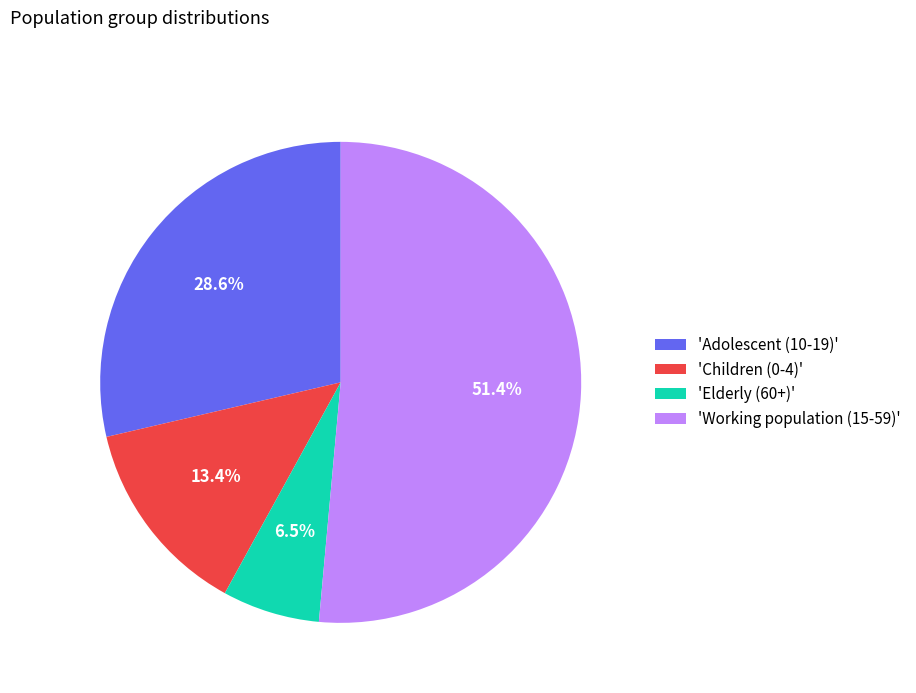

Combined, what portion of the pie is 'Adolescent (10-19)' and 'Working population (15-59)'?

80.1%